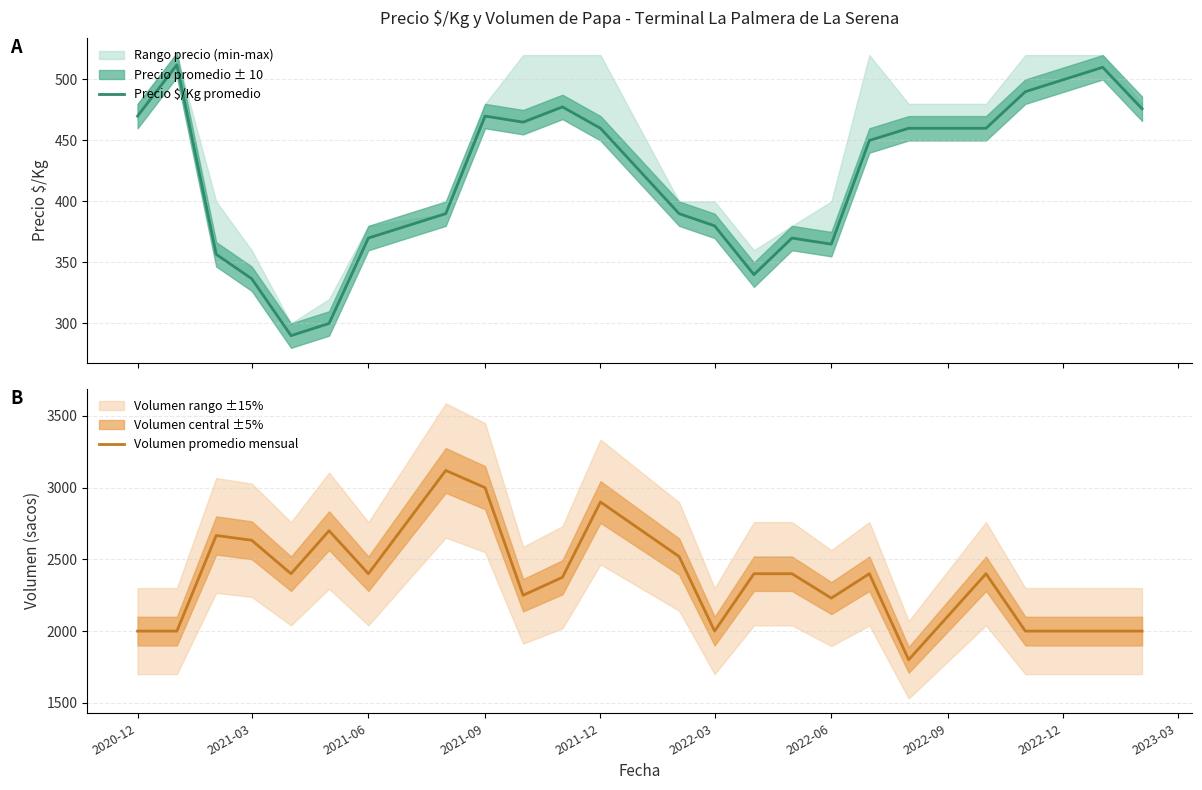

In Volumen promedio mensual, how many points are lower than both neighbors (excluding endpoints)?

6